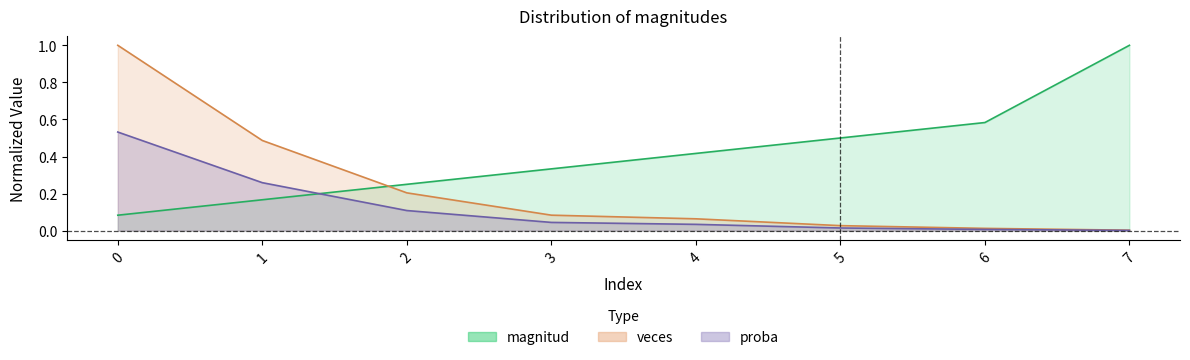

The value of magnitud at 0 is 0.1. True or false?

True